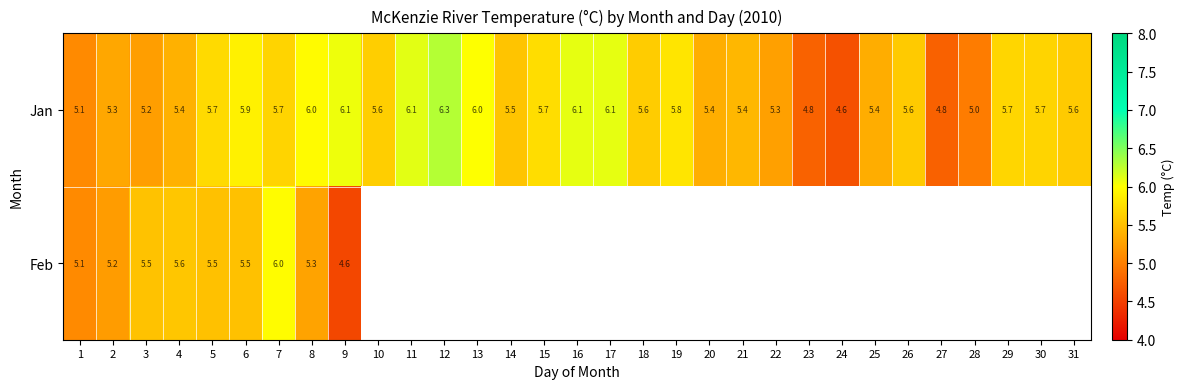

Is the value of Jan at 12 greater than the value of Feb at 7?

Yes